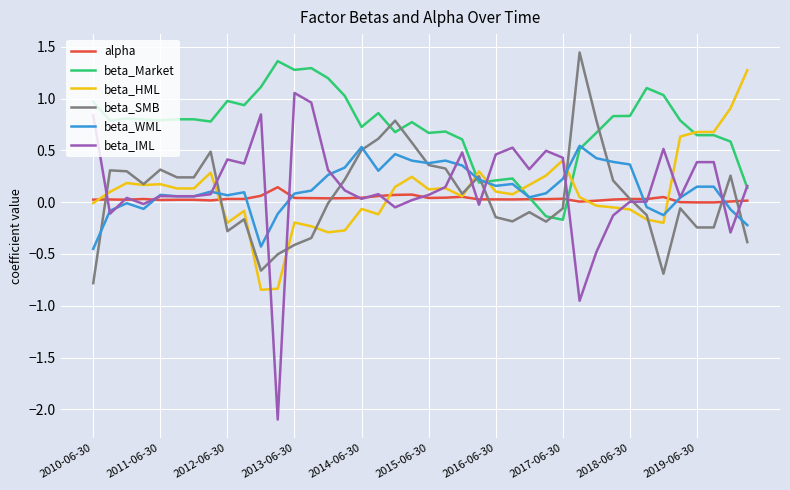

Which series has the widest spread of values?

beta_IML